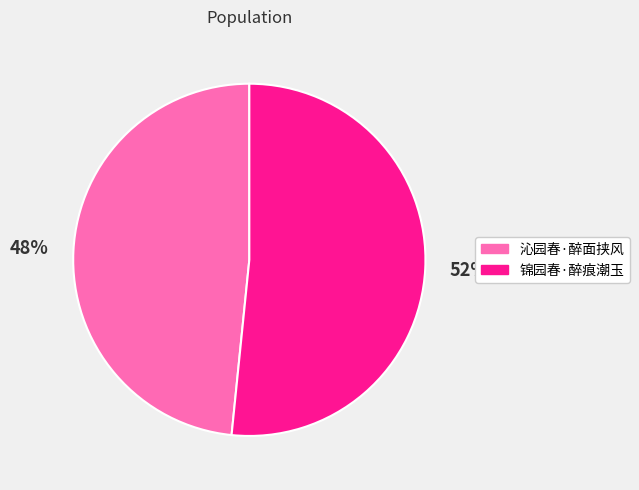

What is the ratio of the value at 锦园春·醉痕潮玉 to the value at 沁园春·醉面挟风?

1.1